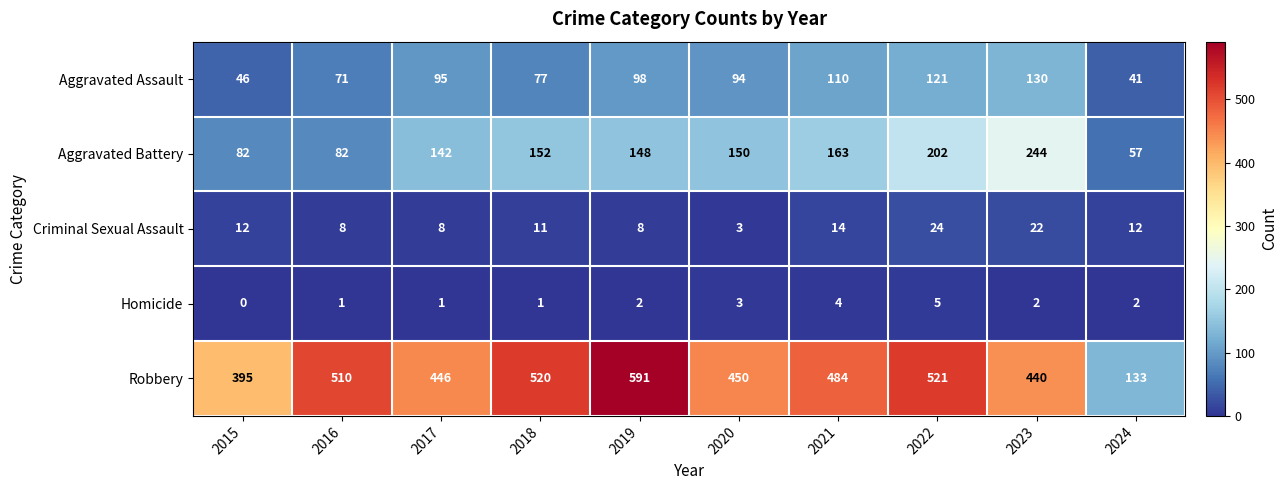

At which label is Aggravated Battery closest to 150?

2020